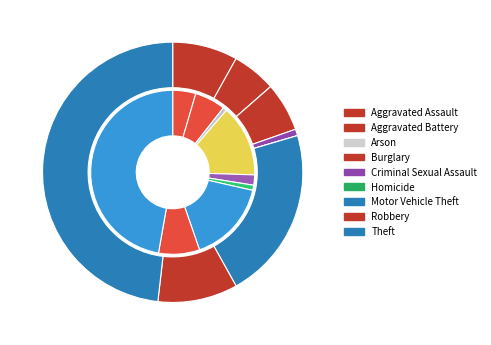

Is there any slice that represents more than half of the pie?

No